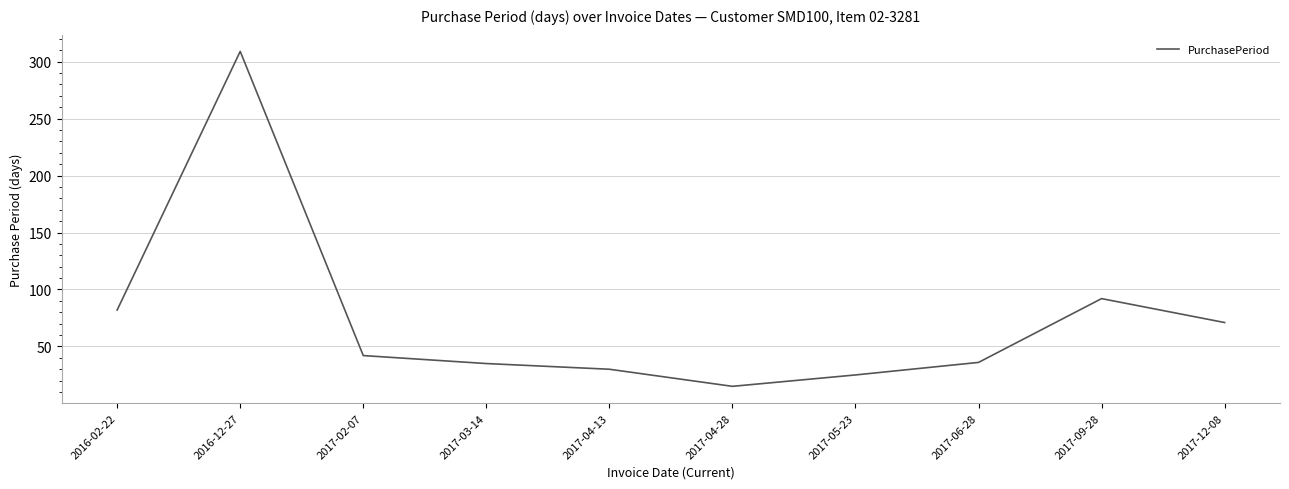

What is the difference between the maximum and minimum values?

294